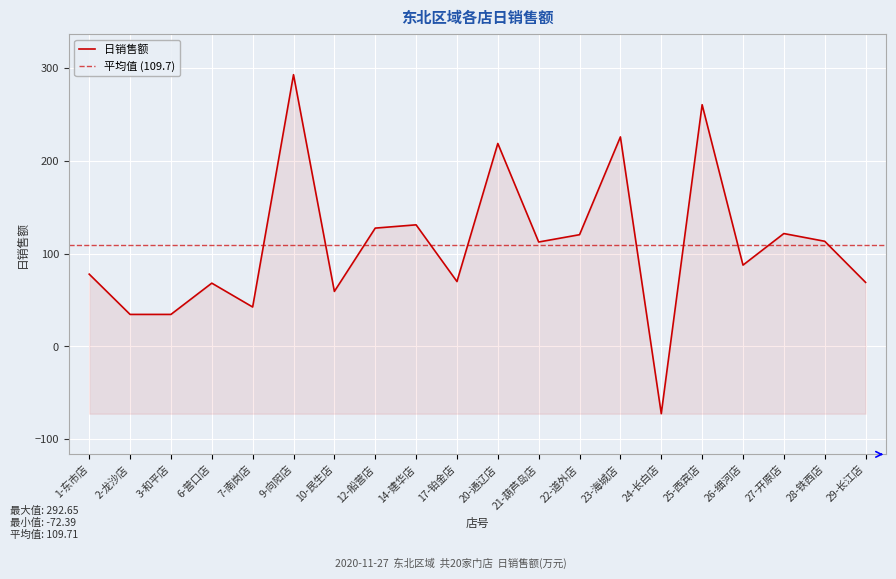

What is the sum of the values at 9-向阳店 and 28-铁西店?

405.9